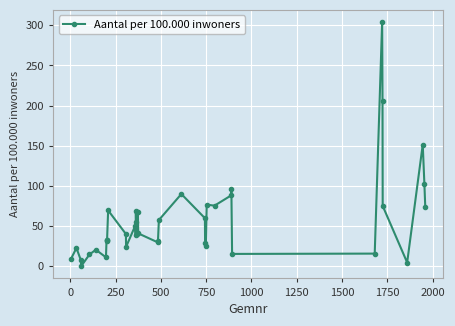

What is the average value?

57.0